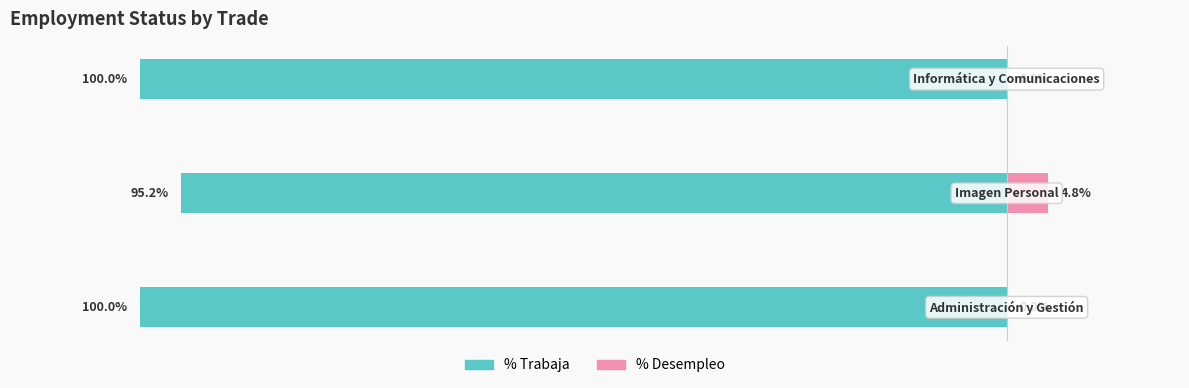

The %desempleo series shows 0.0 at −80. True or false?

True